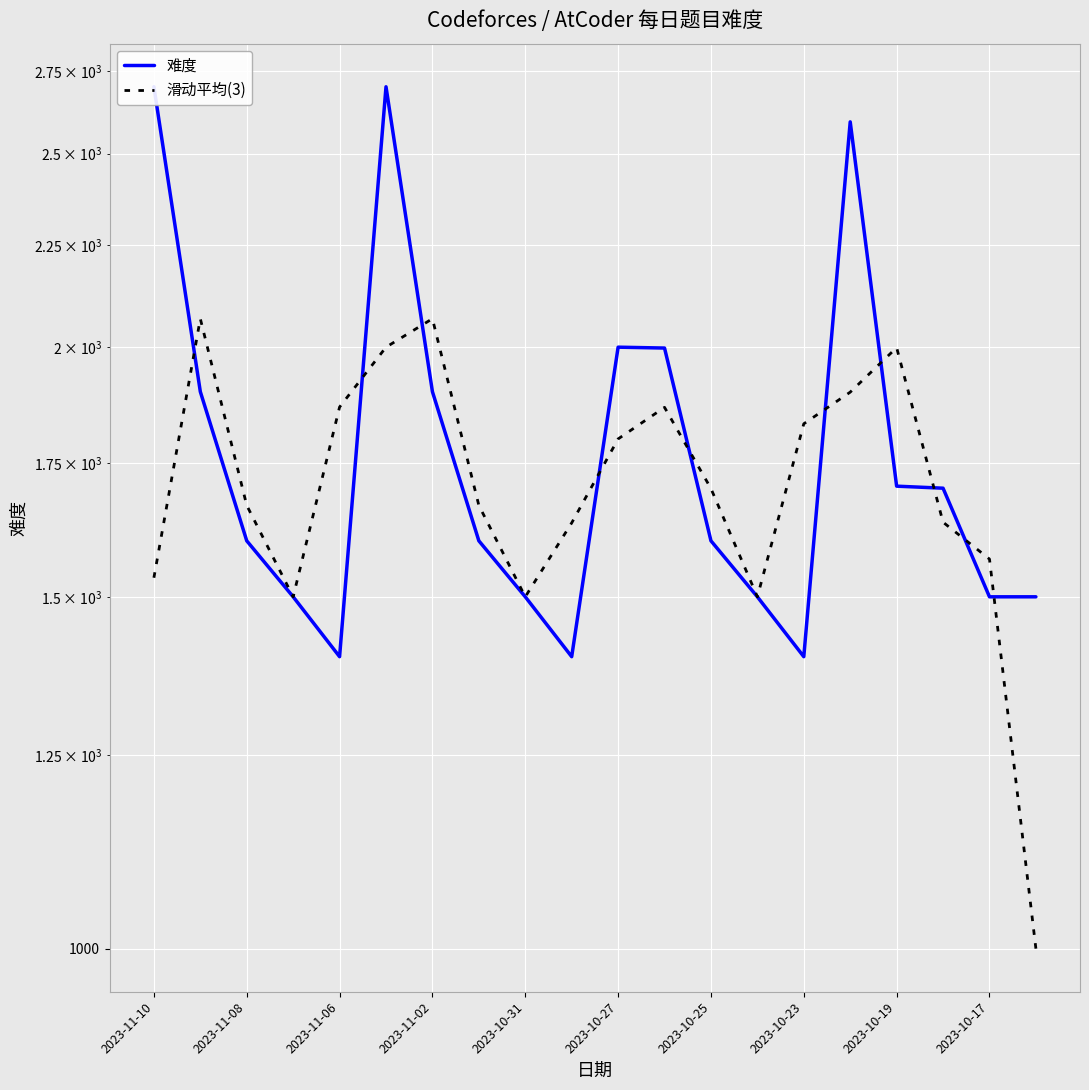

How many times do 难度 and 滑动平均(3) cross each other?

10